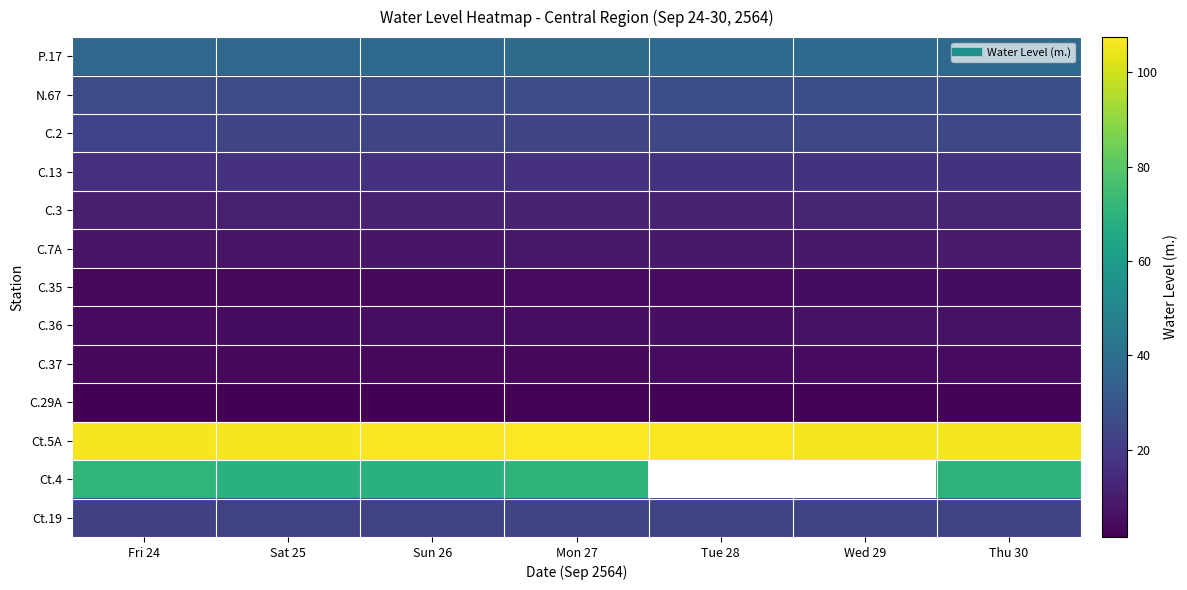

Reading left to right, transcribe all the data shown in this chart.

P.17: Fri 24=37.5	Sat 25=37.5	Sun 26=37.9	Mon 27=37.9	Tue 28=38.4	Wed 29=38.5	Thu 30=37.9
N.67: Fri 24=25.7	Sat 25=25.9	Sun 26=26.2	Mon 27=26.6	Tue 28=26.8	Wed 29=27.0	Thu 30=27.1
C.2: Fri 24=23.0	Sat 25=23.1	Sun 26=23.6	Mon 27=23.8	Tue 28=24.0	Wed 29=24.4	Thu 30=24.4
C.13: Fri 24=16.3	Sat 25=16.5	Sun 26=16.4	Mon 27=16.6	Tue 28=17.0	Wed 29=17.0	Thu 30=17.0
C.3: Fri 24=10.3	Sat 25=10.7	Sun 26=11.3	Mon 27=11.8	Tue 28=12.0	Wed 29=12.3	Thu 30=12.5
C.7A: Fri 24=6.9	Sat 25=7.3	Sun 26=7.8	Mon 27=8.3	Tue 28=8.6	Wed 29=8.9	Thu 30=9.1
C.35: Fri 24=3.6	Sat 25=3.9	Sun 26=4.2	Mon 27=4.5	Tue 28=4.8	Wed 29=5.0	Thu 30=5.2
C.36: Fri 24=4.6	Sat 25=4.9	Sun 26=5.3	Mon 27=5.6	Tue 28=5.9	Wed 29=6.1	Thu 30=6.2
C.37: Fri 24=3.8	Sat 25=3.7	Sun 26=4.0	Mon 27=4.2	Tue 28=4.4	Wed 29=4.6	Thu 30=4.8
C.29A: Fri 24=1.5	Sat 25=1.6	Sun 26=1.8	Mon 27=1.9	Tue 28=2.1	Wed 29=2.2	Thu 30=2.5
Ct.5A: Fri 24=106.1	Sat 25=106.0	Sun 26=106.6	Mon 27=107.4	Tue 28=106.3	Wed 29=106.0	Thu 30=105.6
Ct.4: Fri 24=70.8	Sat 25=69.0	Sun 26=69.3	Mon 27=70.4	Tue 28=0.0	Wed 29=0.0	Thu 30=69.9
Ct.19: Fri 24=21.5	Sat 25=21.8	Sun 26=22.4	Mon 27=23.1	Tue 28=23.4	Wed 29=23.4	Thu 30=23.2